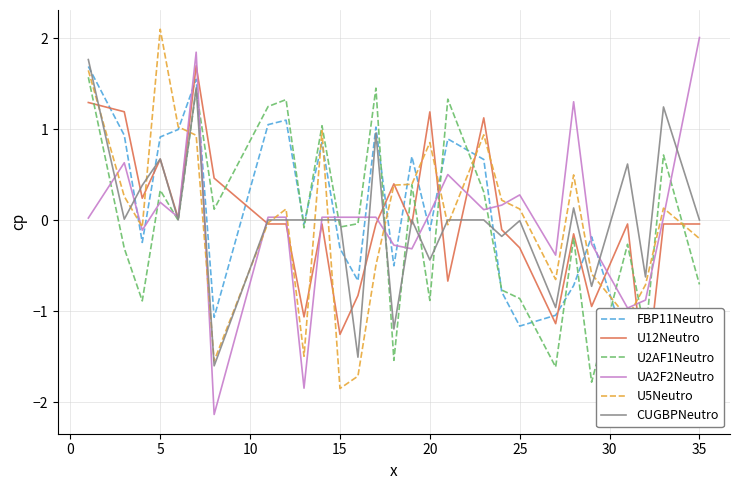

The value of U2AF1Neutro at 35 is -1.0. True or false?

False